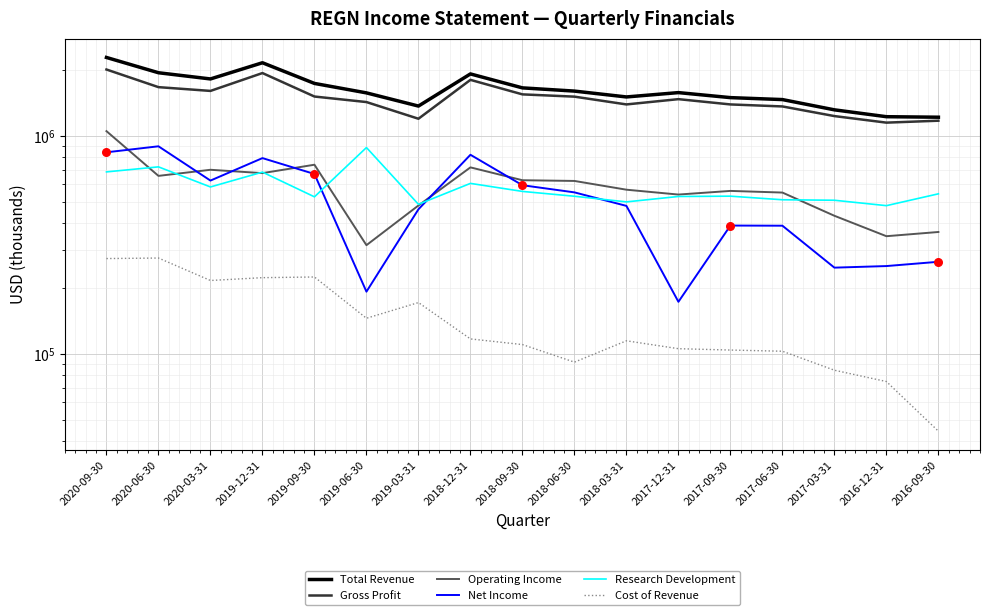

Which series has the largest total across all categories?

Total Revenue